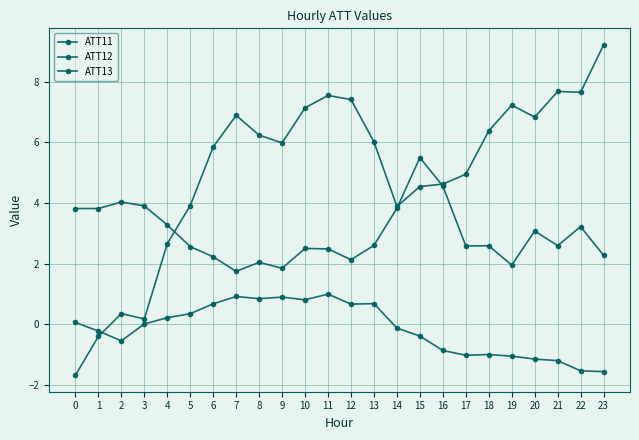

What is the difference between the maximum and minimum values in the ATT11 series?

3.8